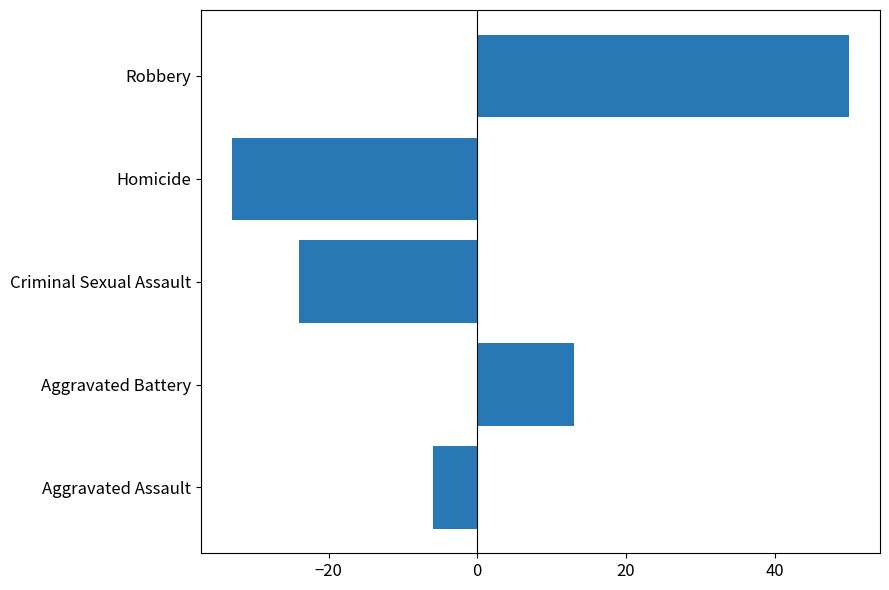

Reading top to bottom, transcribe all the data shown in this chart.

Robbery=50	Homicide=-33	Criminal Sexual Assault=-24	Aggravated Battery=13	Aggravated Assault=-6